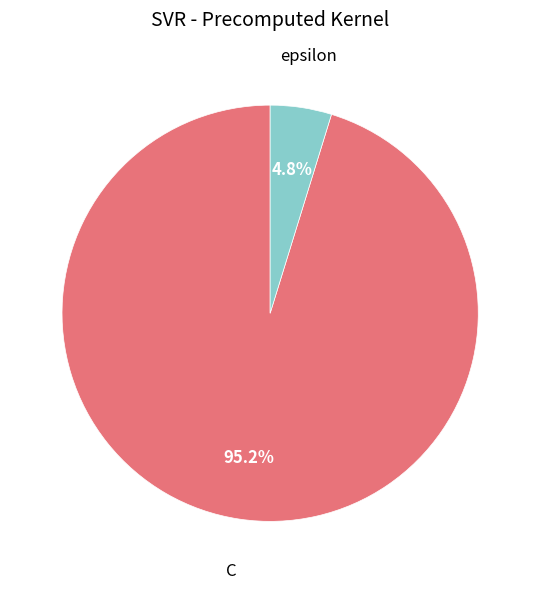

Count the number of slices in the pie.

2